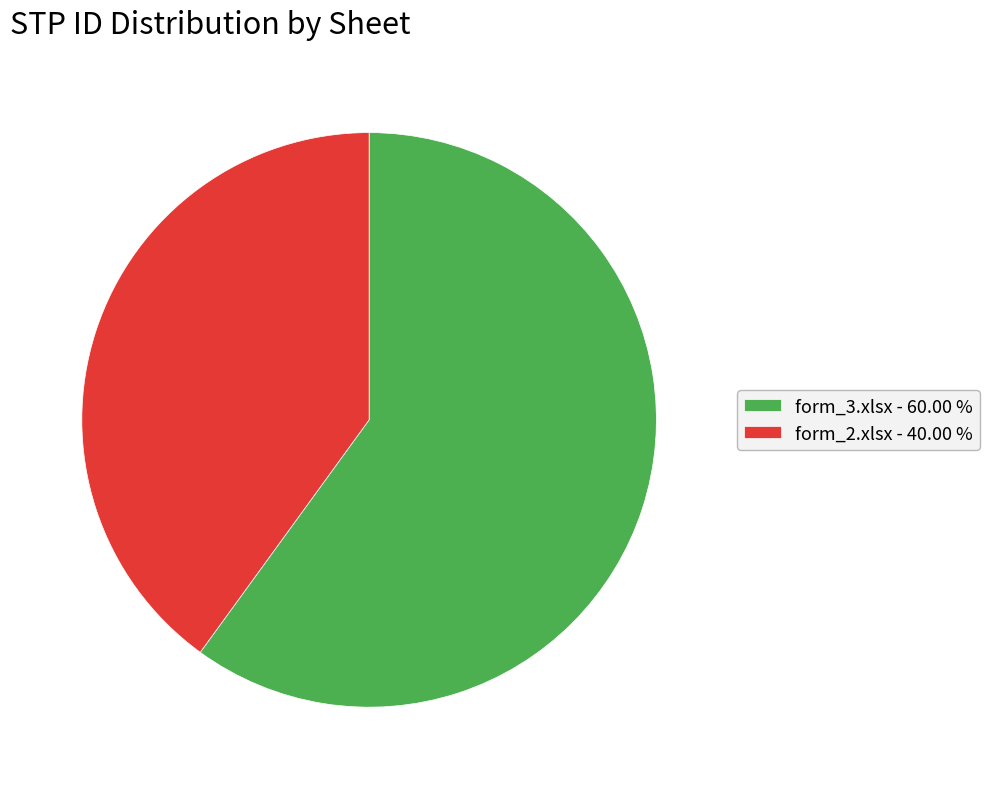

Is form_2.xlsx the majority of the pie?

No